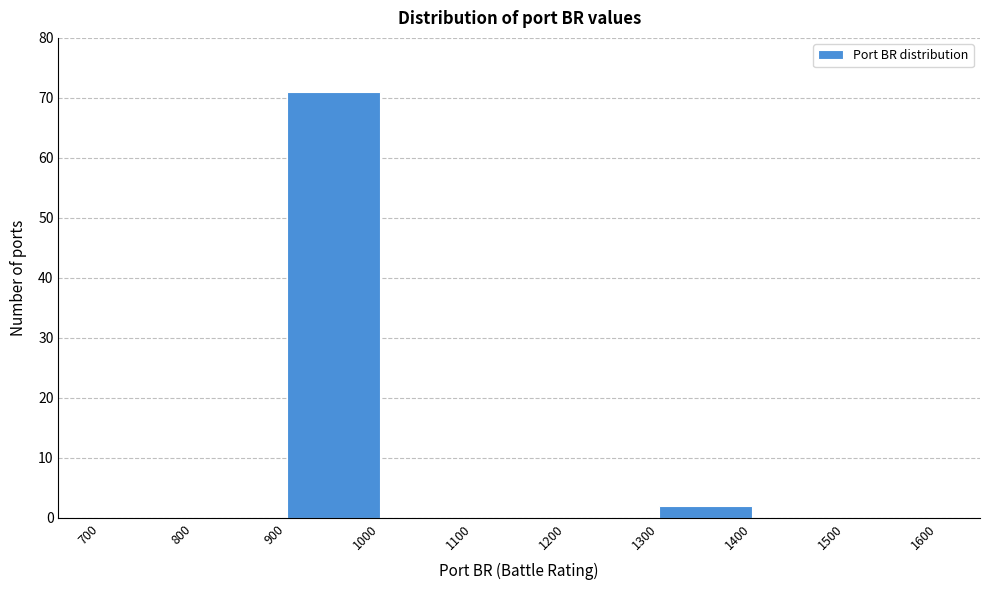

Reading left to right, transcribe this chart: for each bar, give the range it covers on the x-axis and its height. The values are not printed on the chart, so give them approximately, as read against the axis.

700 to 800: 0
800 to 900: 0
900 to 1000: 71
1000 to 1100: 0
1100 to 1200: 0
1200 to 1300: 0
1300 to 1400: 2
1400 to 1500: 0
1500 to 1600: 0